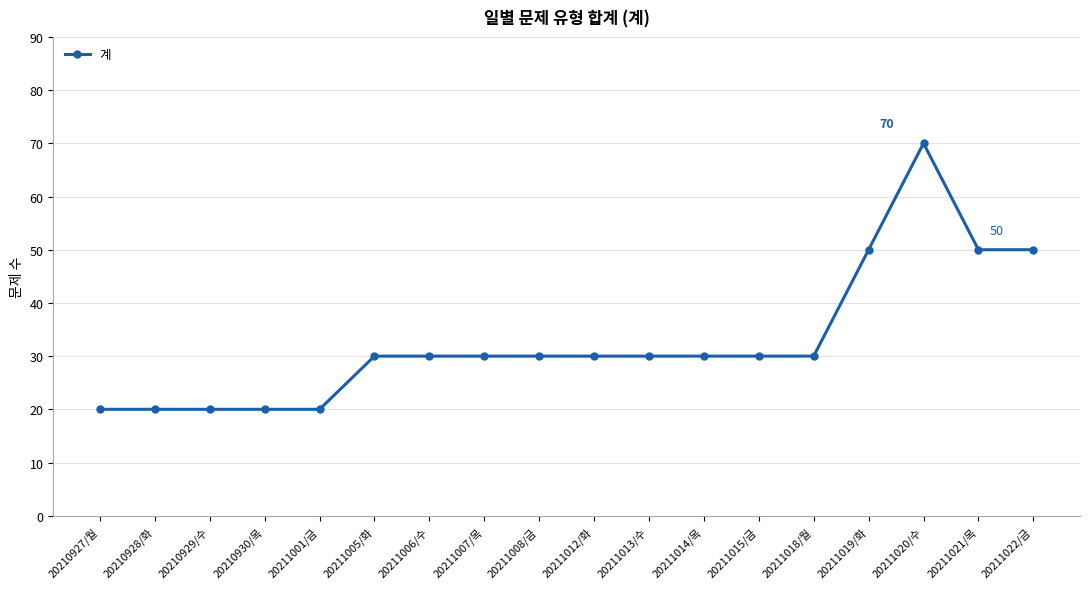

How many distinct data groups are displayed?

1